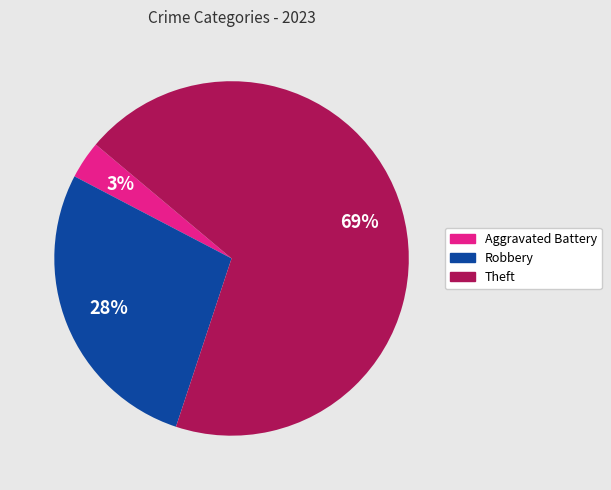

Which category has the biggest portion of the pie?

Theft